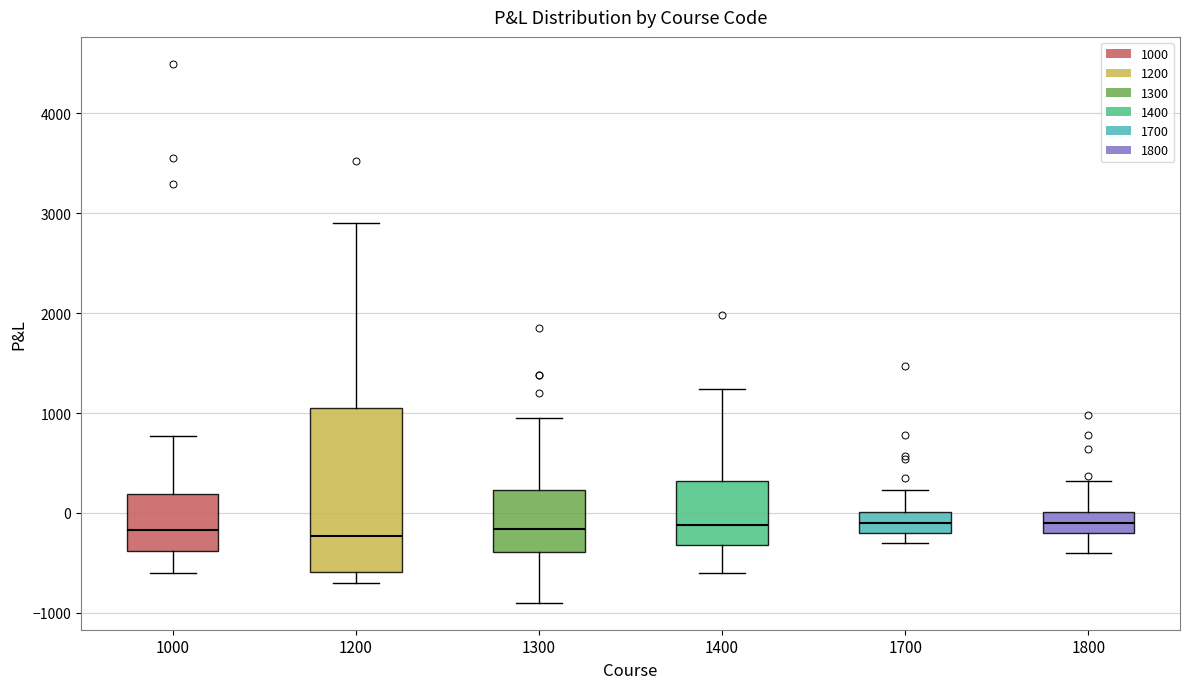

Reading left to right, transcribe this box plot: for each box, give where its median line is, the range the box spans, and where its two whiskers end, as read against the y-axis. The values are not printed on the chart, so give them approximately, as read against the axis.

1000: median -200, box -400 to 200, whiskers -600 to 800
1200: median -200, box -600 to 1000, whiskers -700 to 2900
1300: median -200, box -400 to 200, whiskers -900 to 1000
1400: median -100, box -300 to 300, whiskers -600 to 1200
1700: median -100, box -200 to 0, whiskers -300 to 200
1800: median -100, box -200 to 0, whiskers -400 to 300